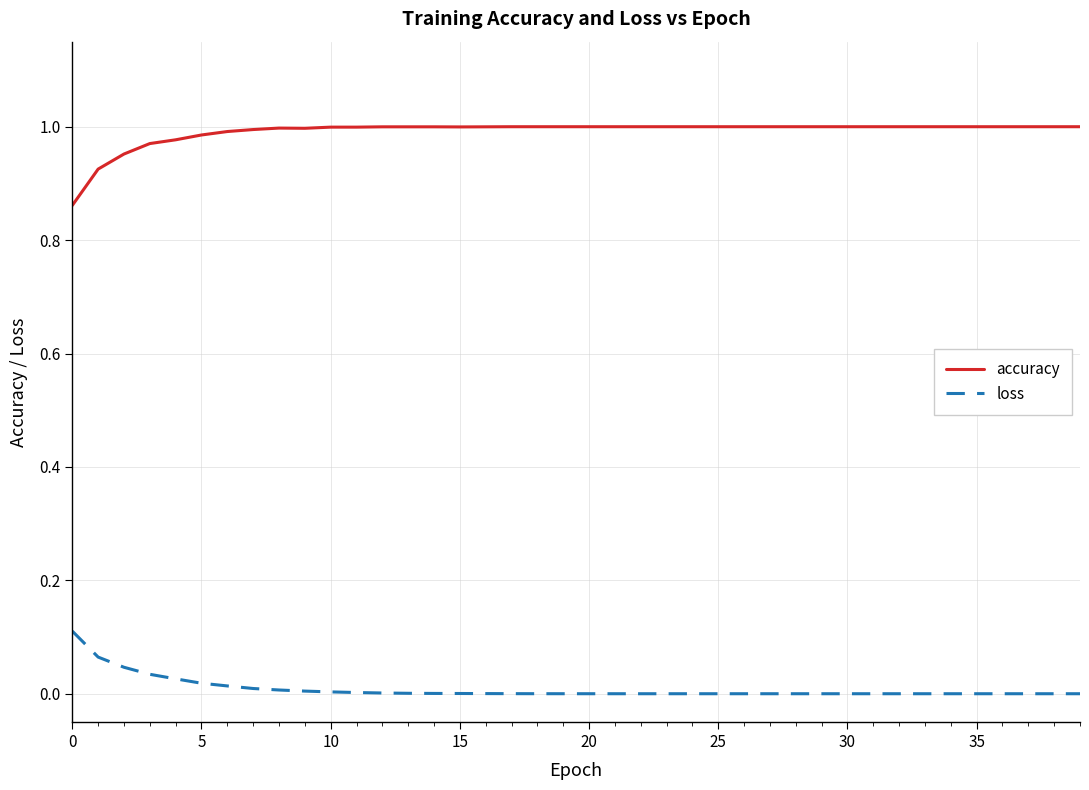

Which series has the largest total across all categories?

accuracy